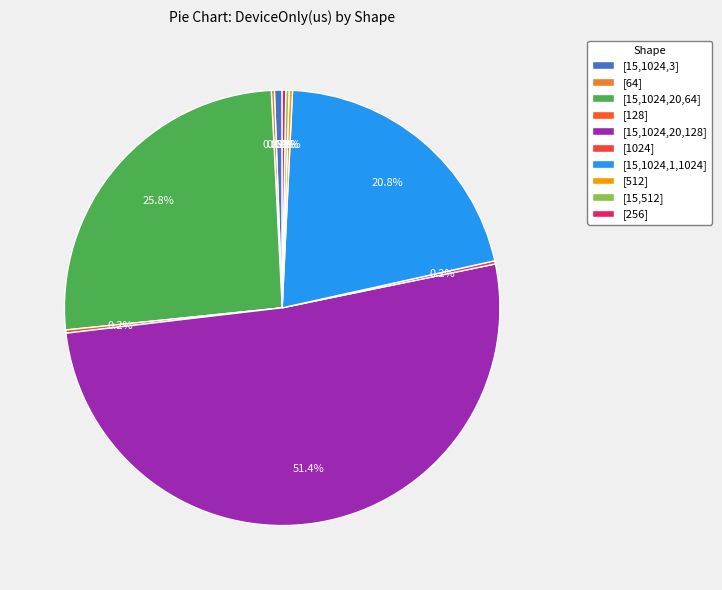

To the nearest percent, what is the difference between the [15,1024,1,1024] and [64] slice percentages?

21%